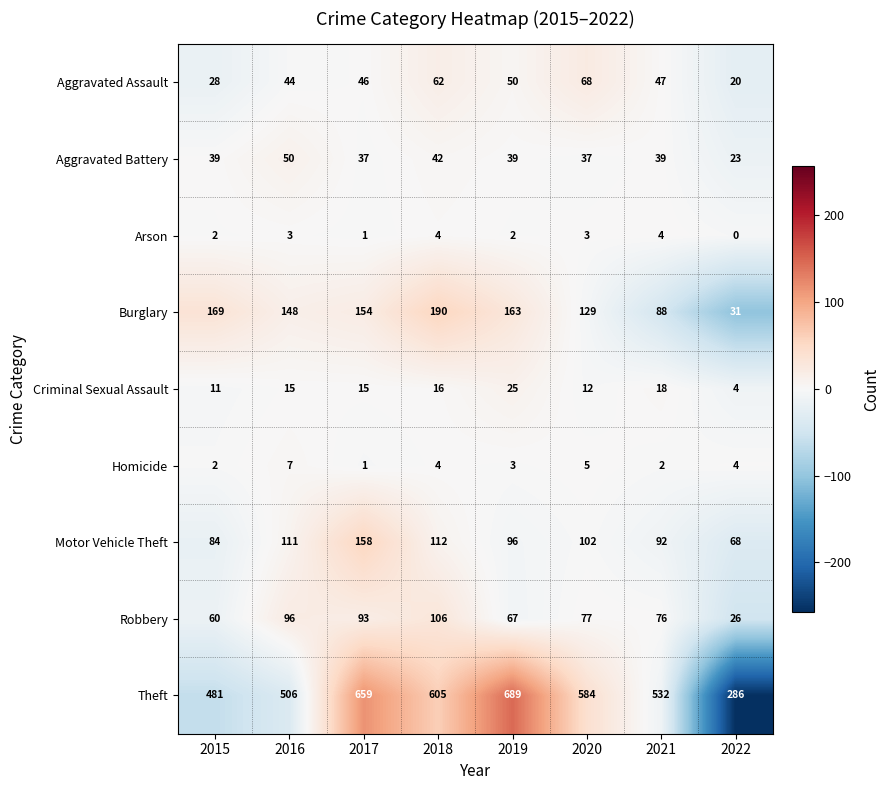

Which series has the largest range (max minus min)?

Theft